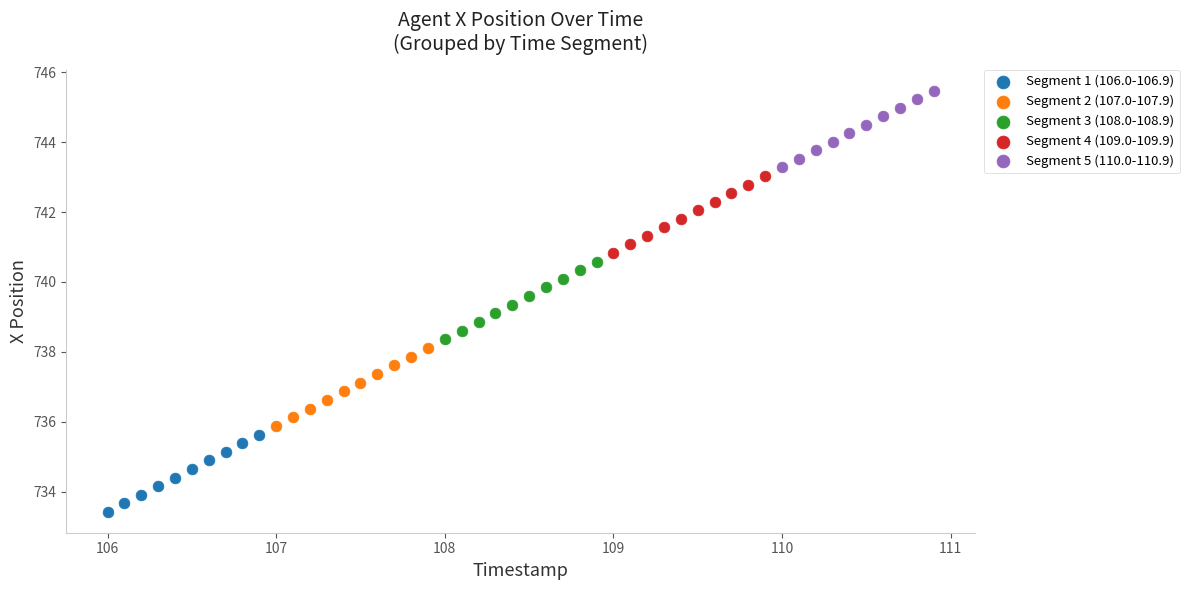

Which series has the largest Y range (max minus min)?

Segment 2 (107.0-107.9)